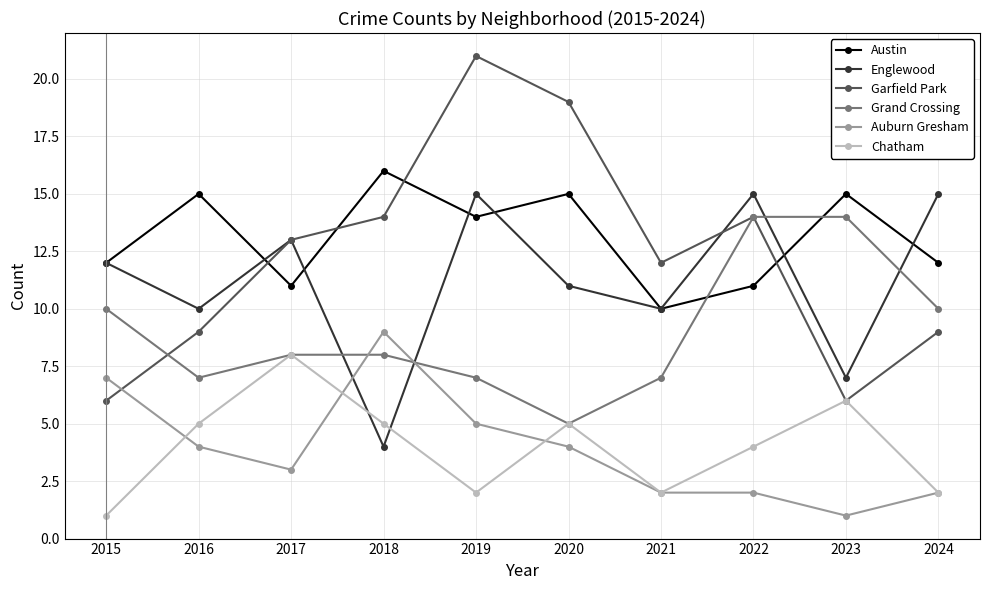

What is the highest value of the Grand Crossing series?

14